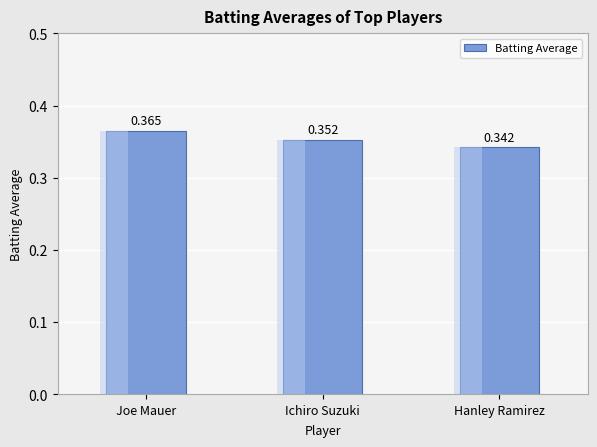

What is the label of the 2nd bar from the right?

Ichiro Suzuki